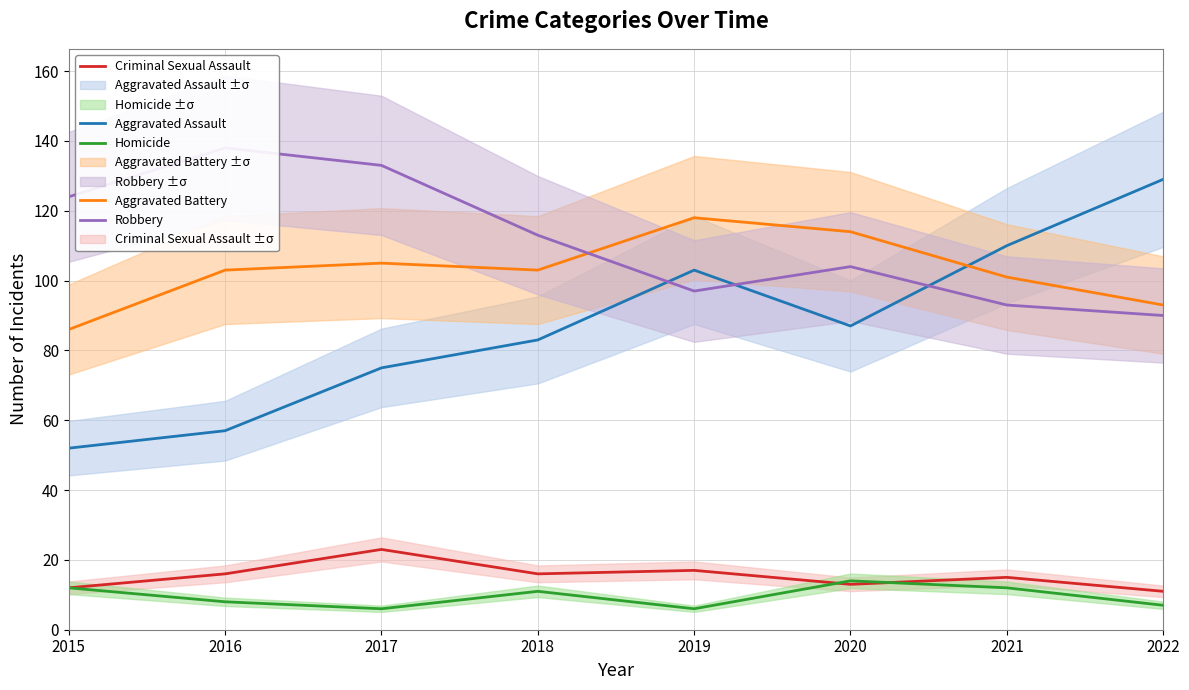

Which series has the largest range (max minus min)?

Aggravated Assault